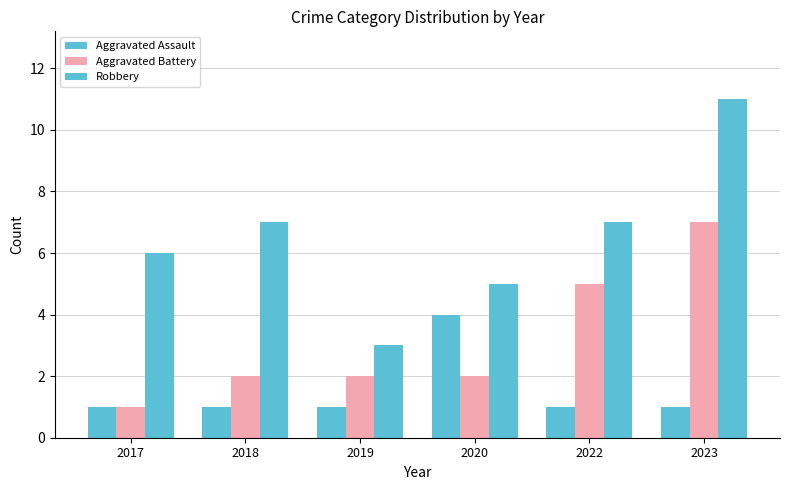

Does the chart contain any negative values?

No